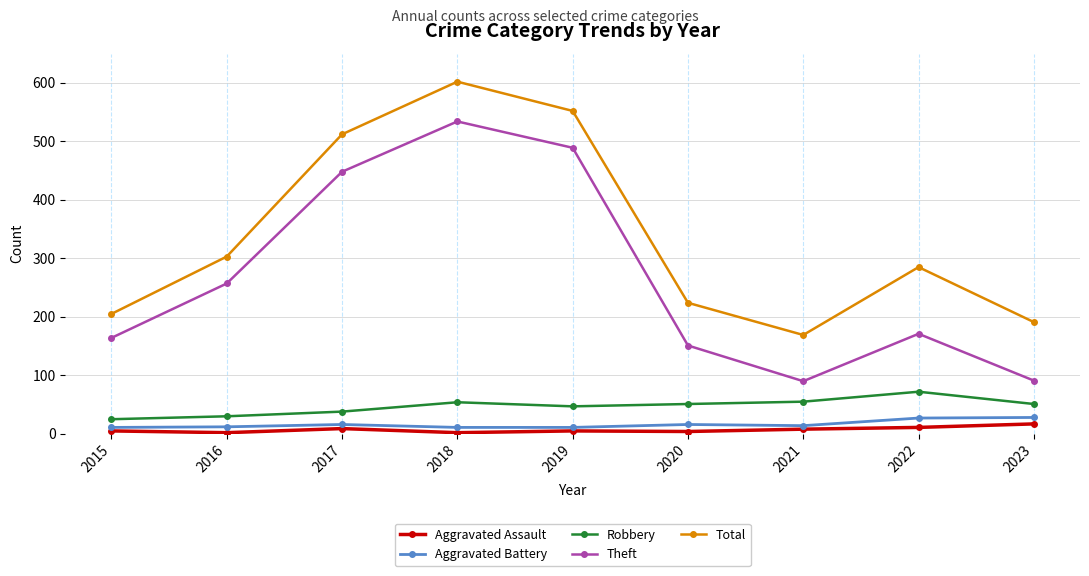

Where does the Theft series first go above 171?

2016